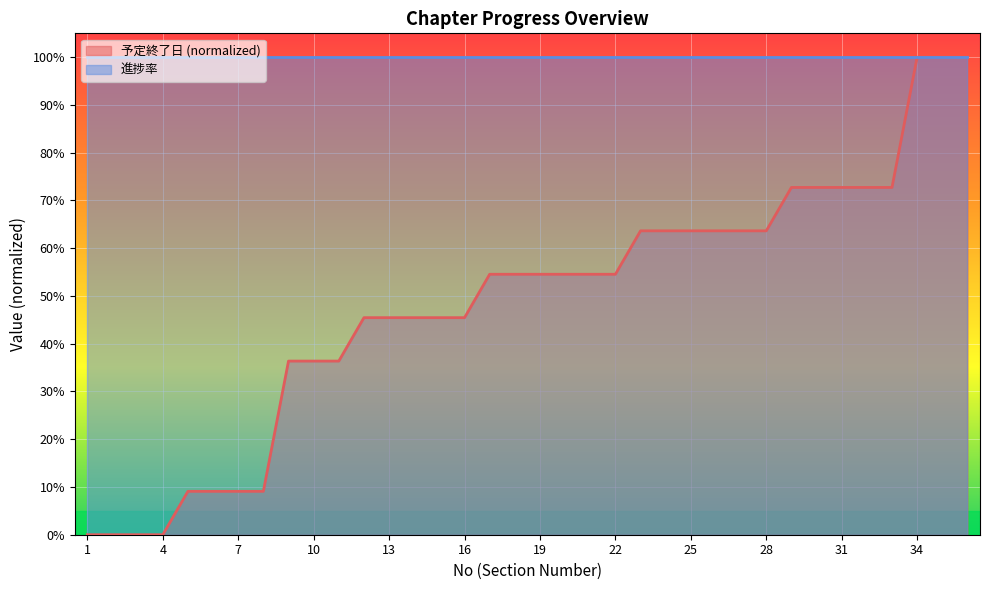

True or false: the data shows 0.5 at 17.

True